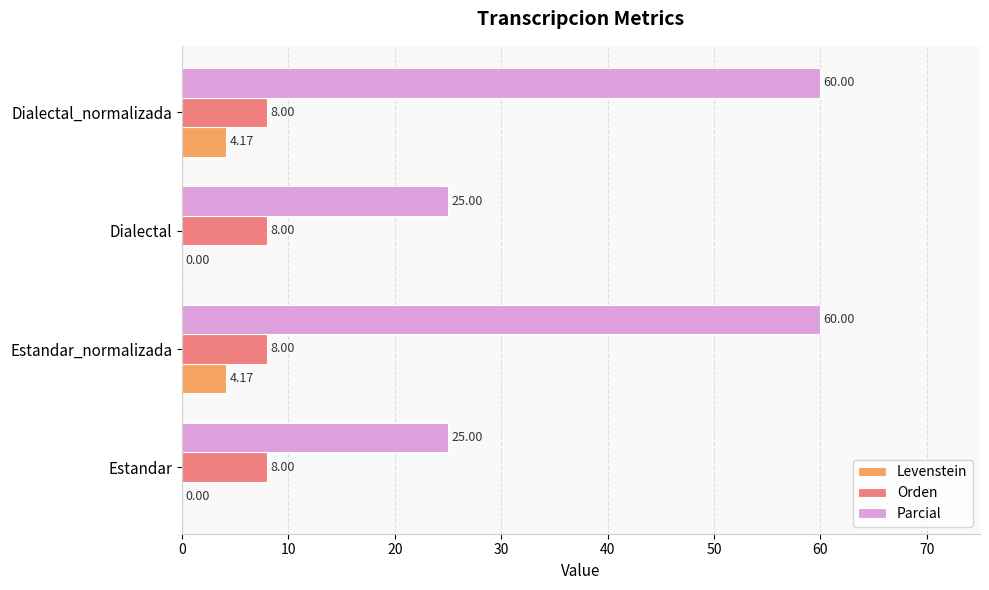

What is the sum of the Parcial values at Dialectal and Dialectal_normalizada?

85.0